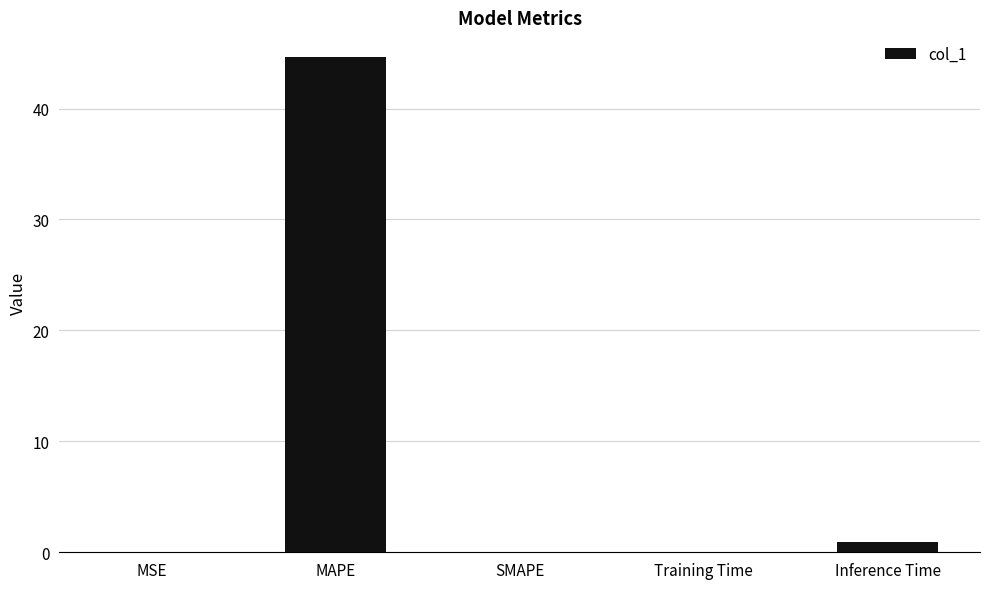

What is the sum of all values?

45.6